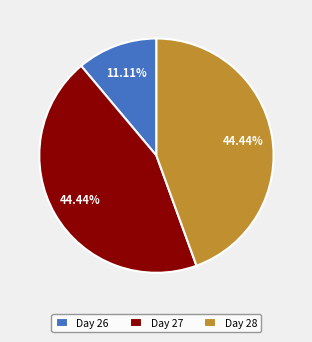

Does any single category account for the majority?

No